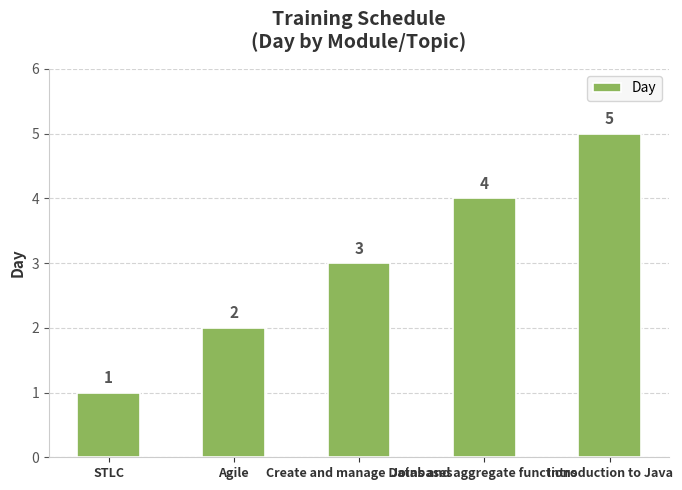

The chart shows a value of 4 at Joins and aggregate functions. True or false?

True